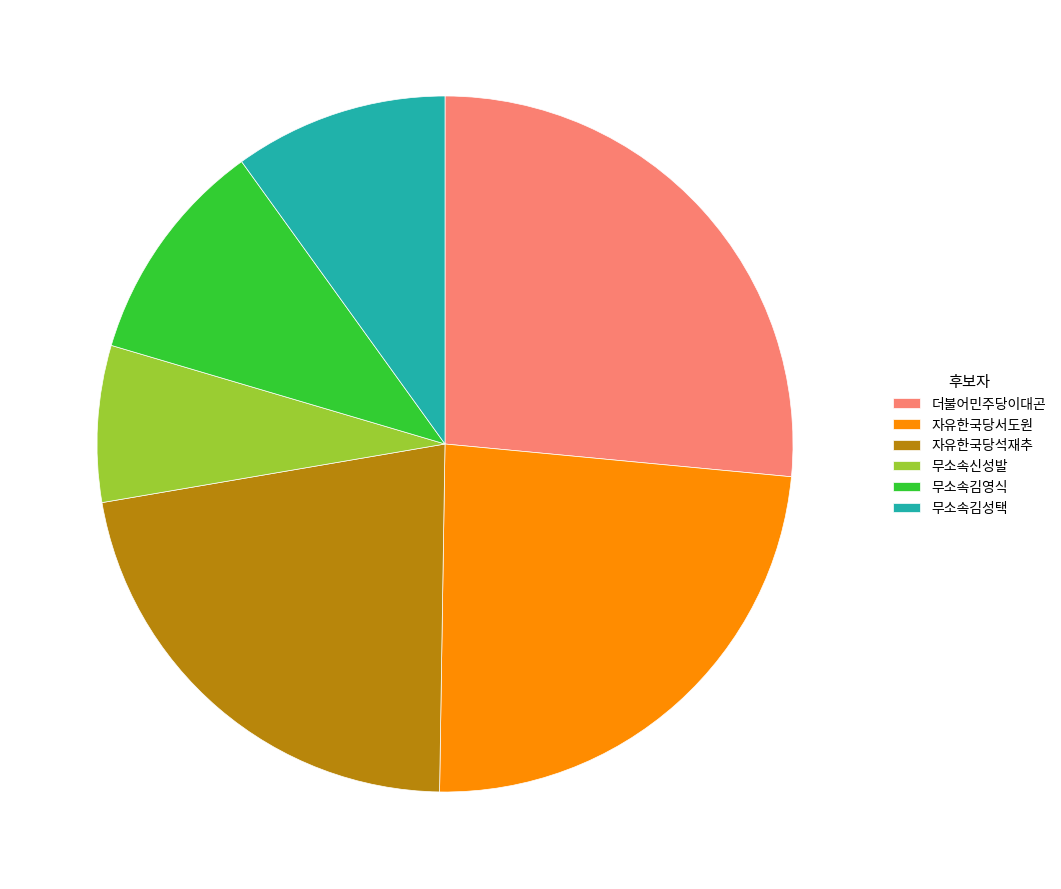

How many segments does this pie chart have?

6